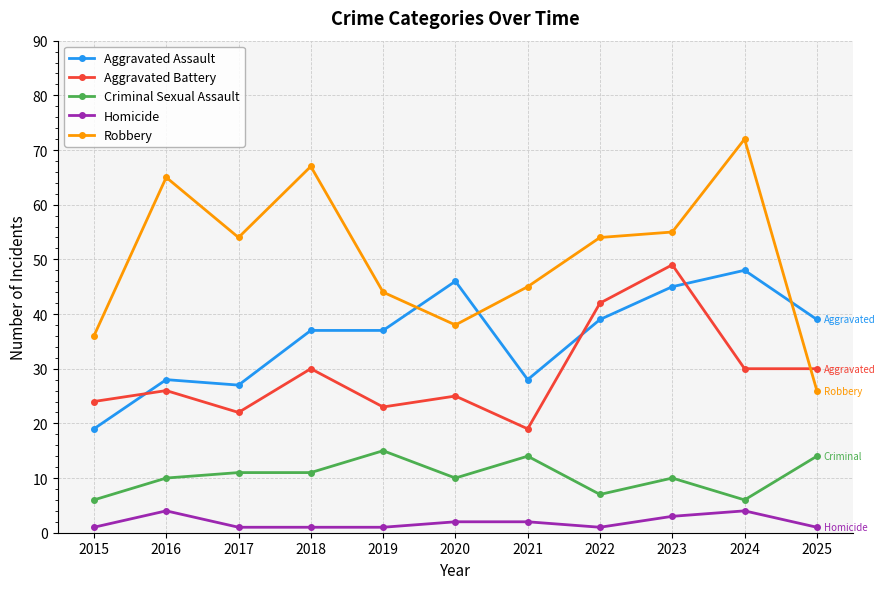

Is this an area chart (filled region under the line)?

No